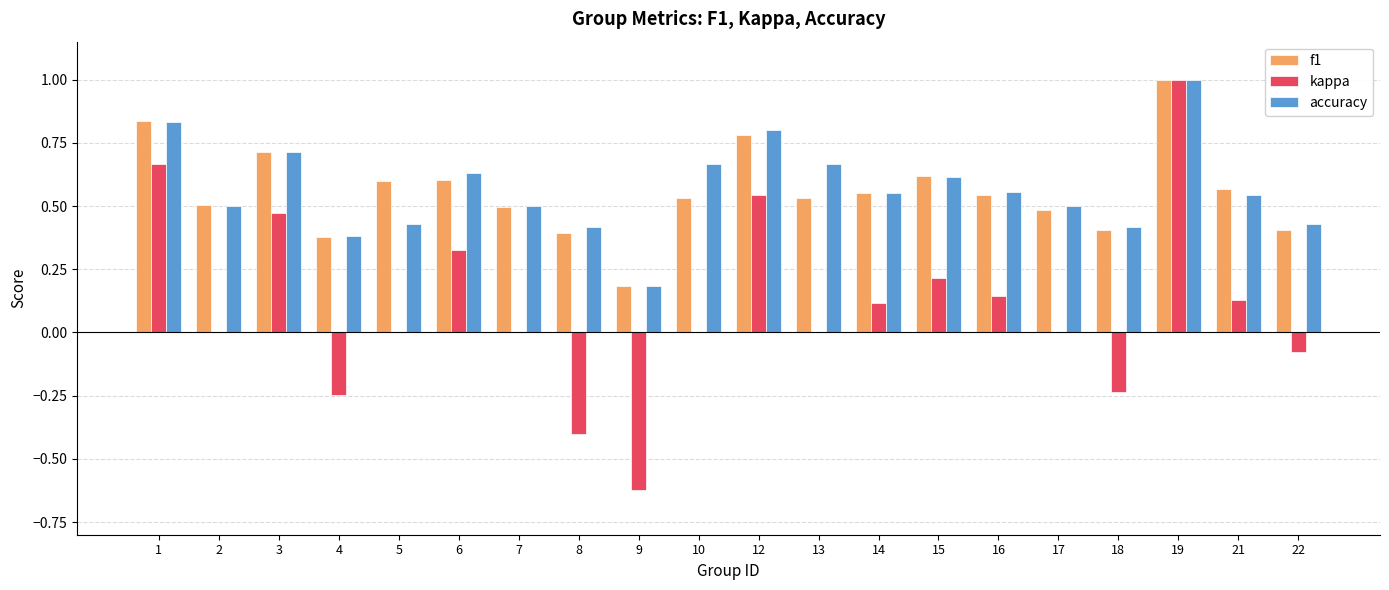

Is the value of f1 at 15 greater than the value of kappa at 15?

Yes